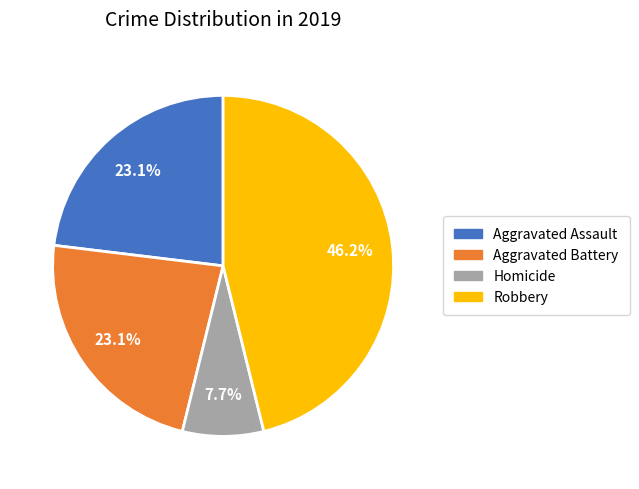

Is there any slice that represents more than half of the pie?

No